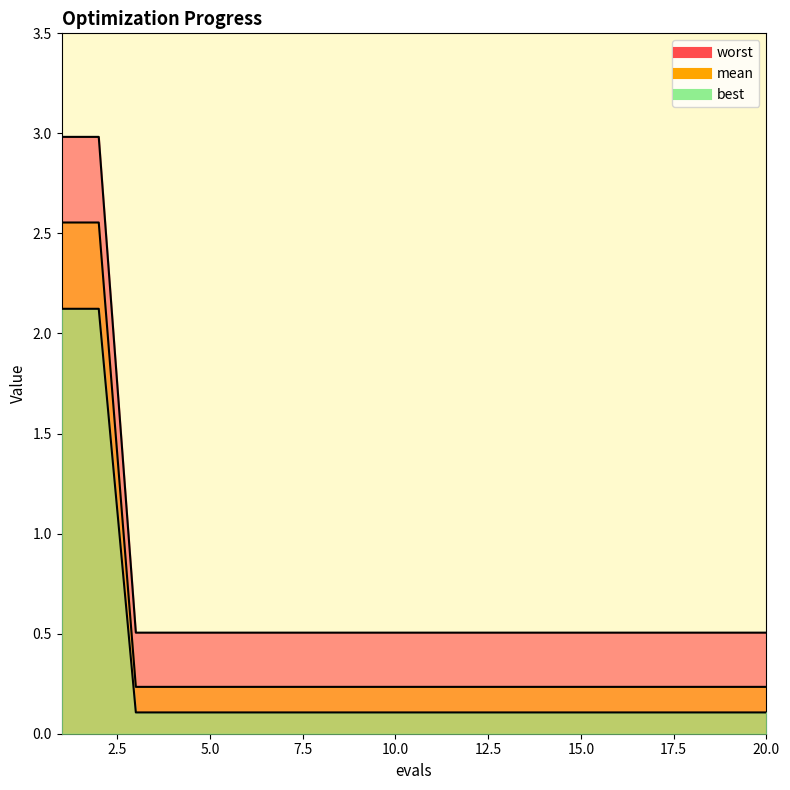

At which label does worst reach its minimum?

3